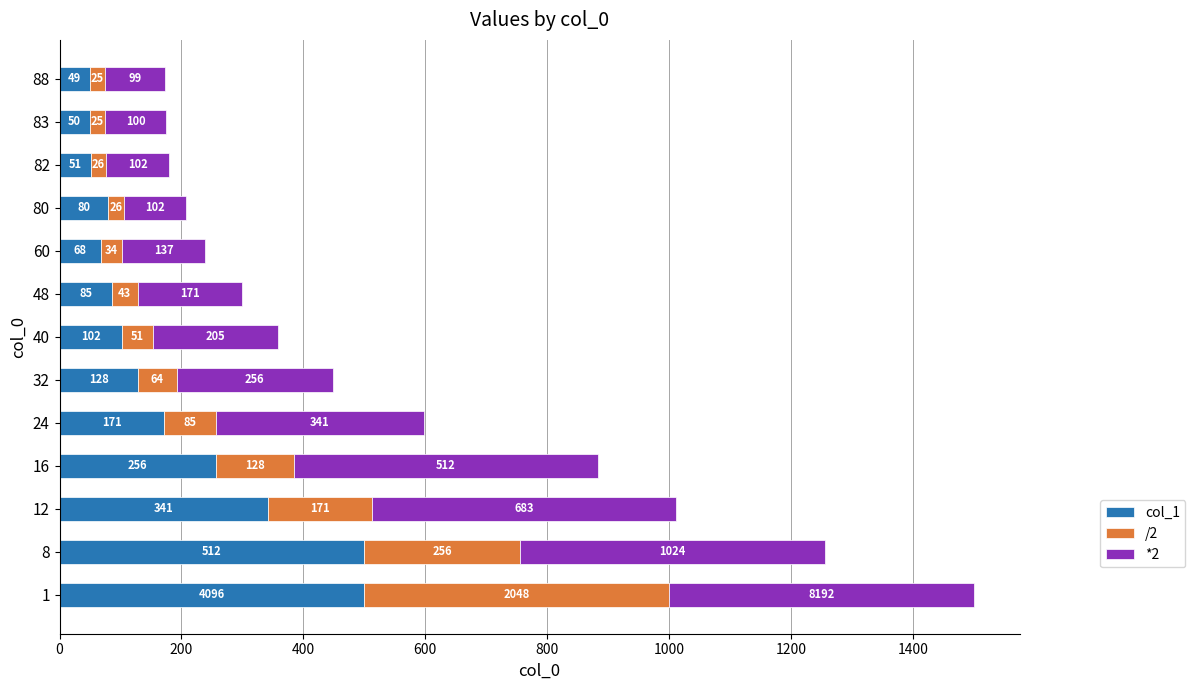

What is the total value across all series at 8?

1256.0